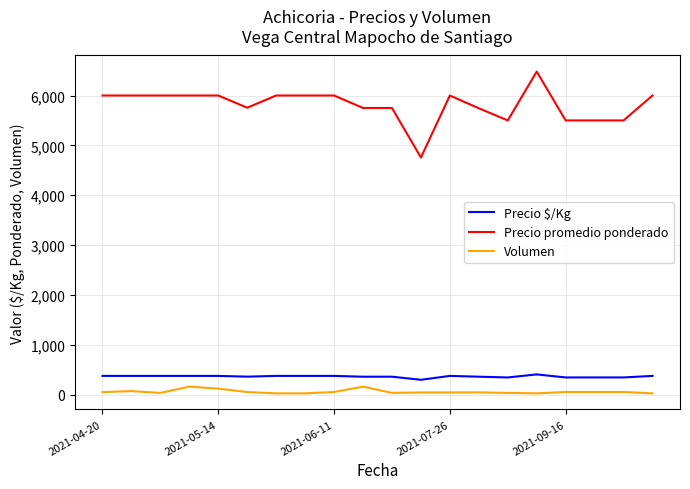

Which series has the widest spread of values?

Precio promedio ponderado